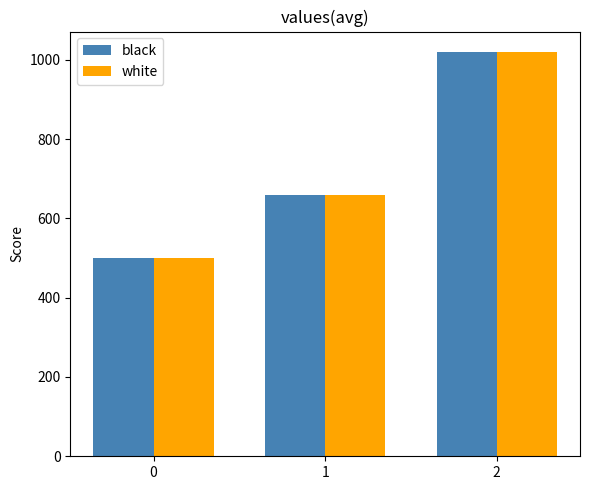

What is the minimum value shown in the chart?

500